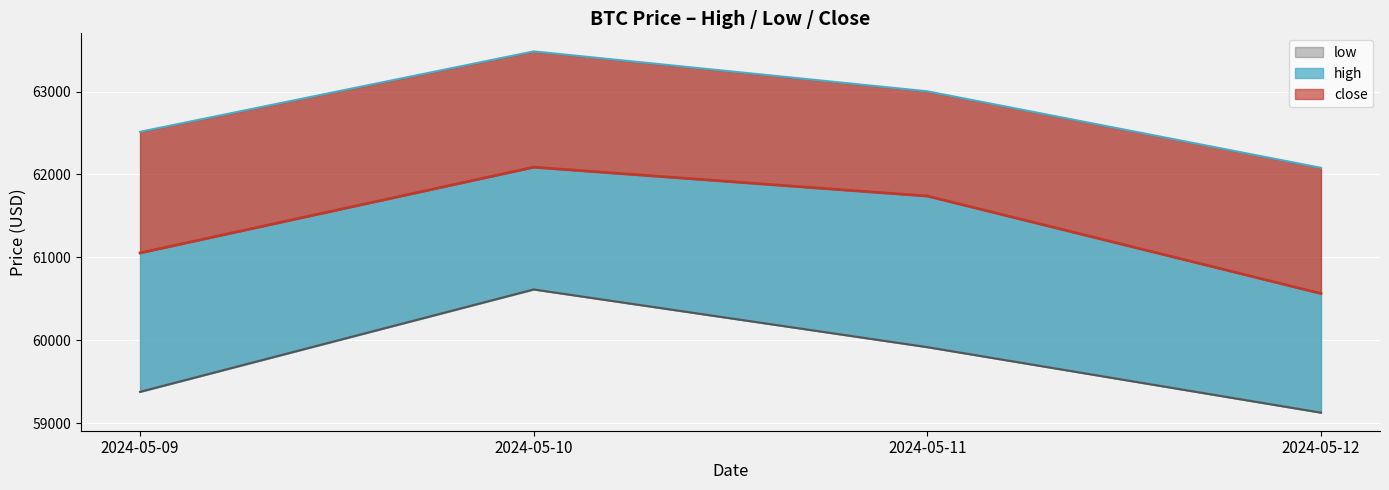

What is the minimum value shown in the chart?

59128.6